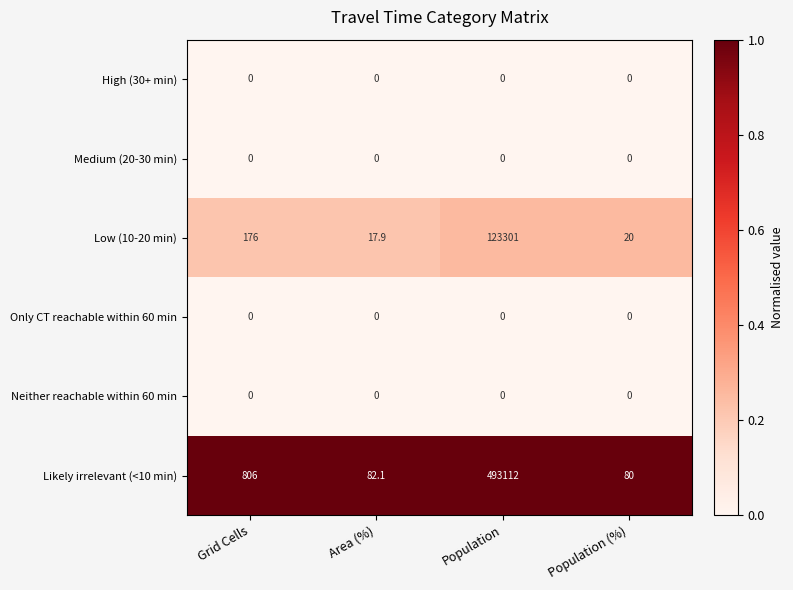

Which series has the widest spread of values?

Likely irrelevant (<10 min)